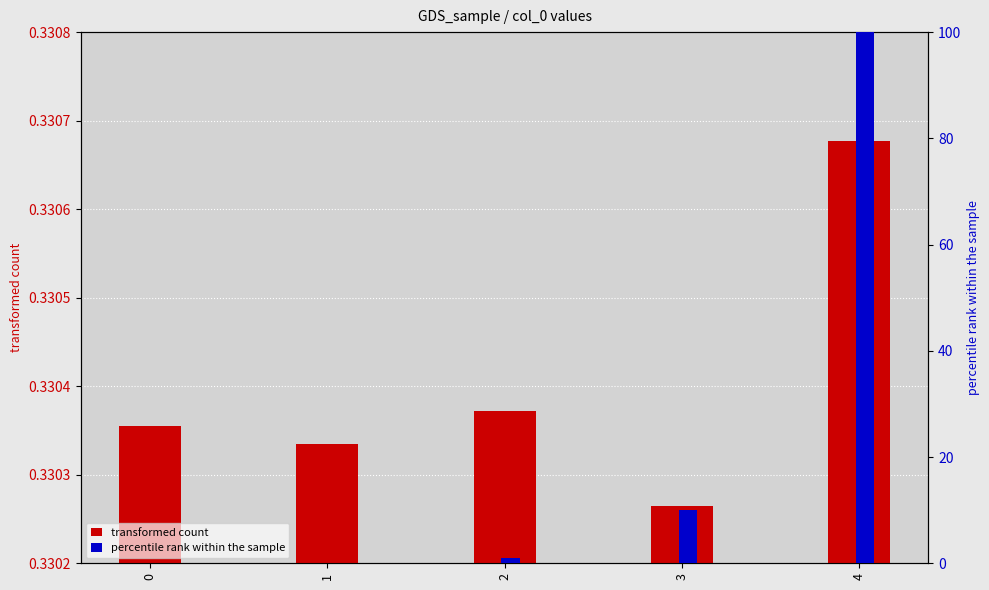

What is the difference between the second highest and second lowest values in the percentile rank within the sample series?

9.9